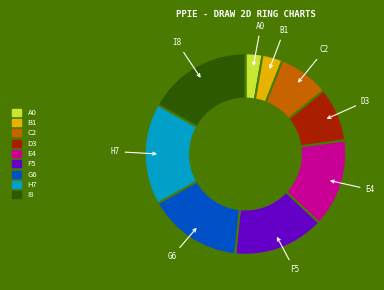

Is there any slice that represents more than half of the pie?

No